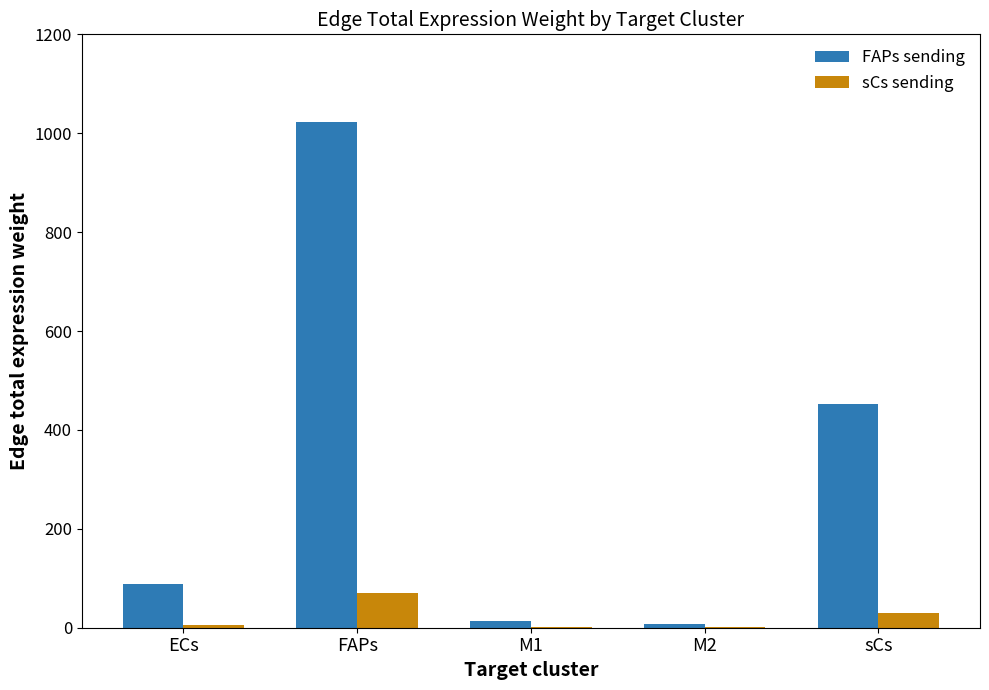

At which category is the sum across all series the highest?

FAPs